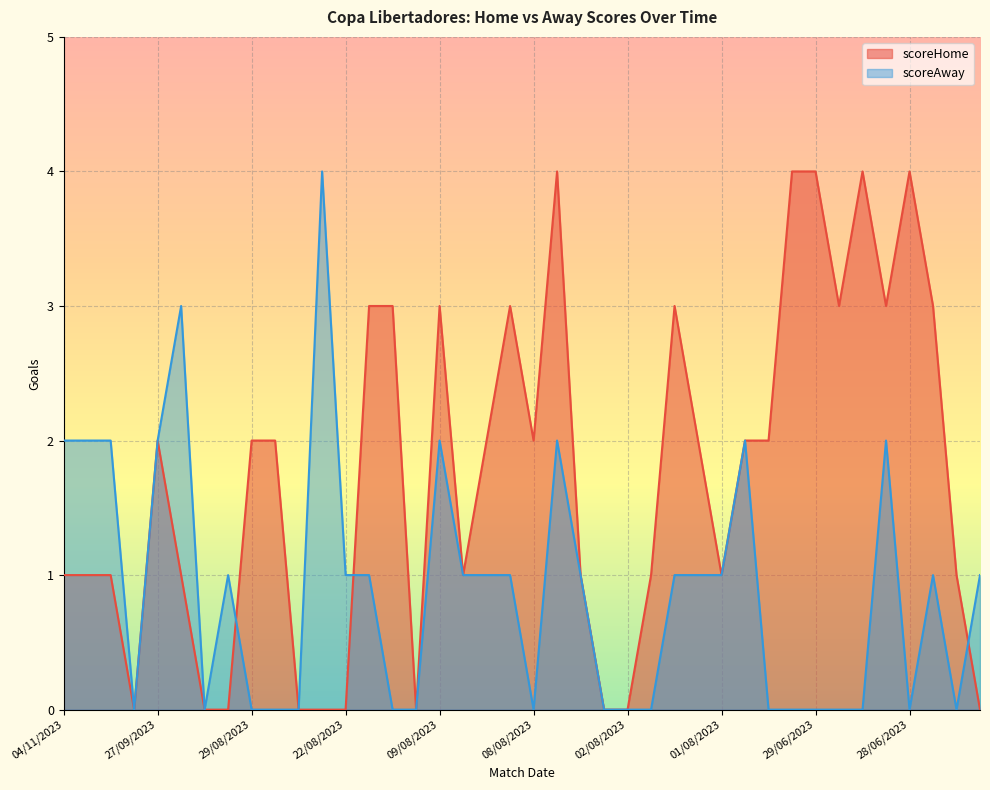

Count the scoreHome values in the range 1 to 3.

25